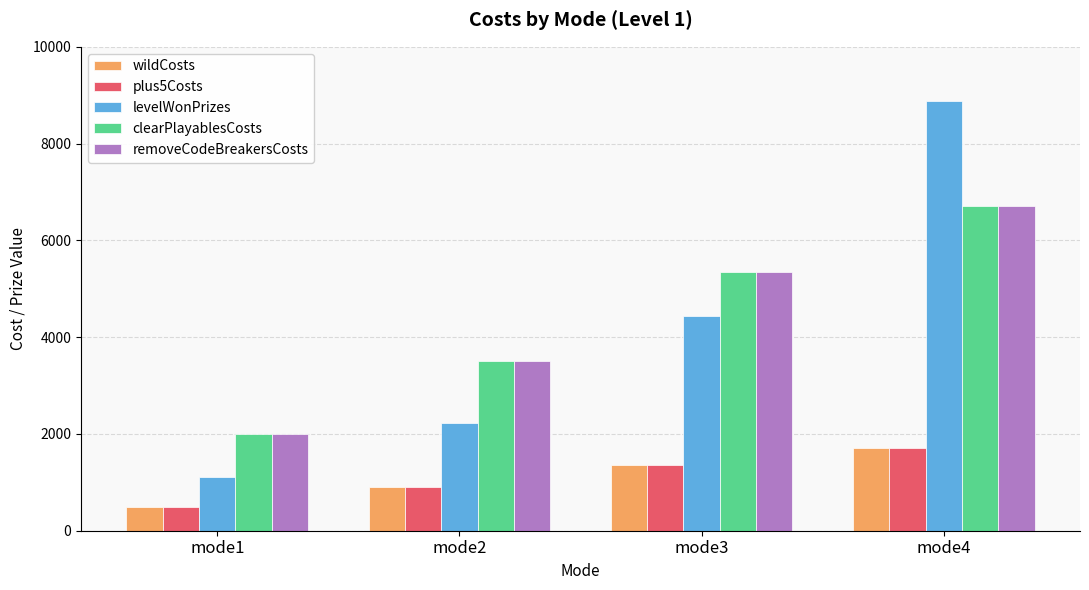

Rank the categories by levelWonPrizes value from highest to lowest.

mode4, mode3, mode2, mode1